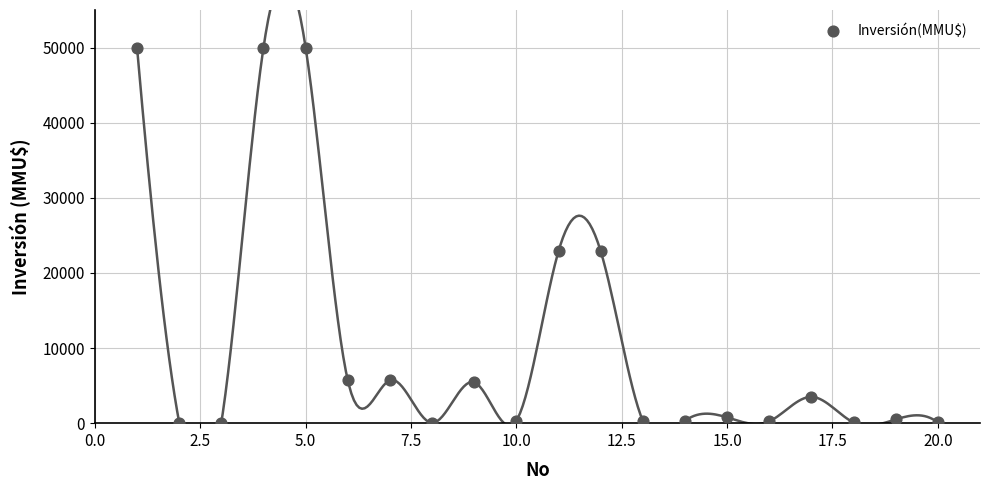

What is the range of X values (max minus min)?

19